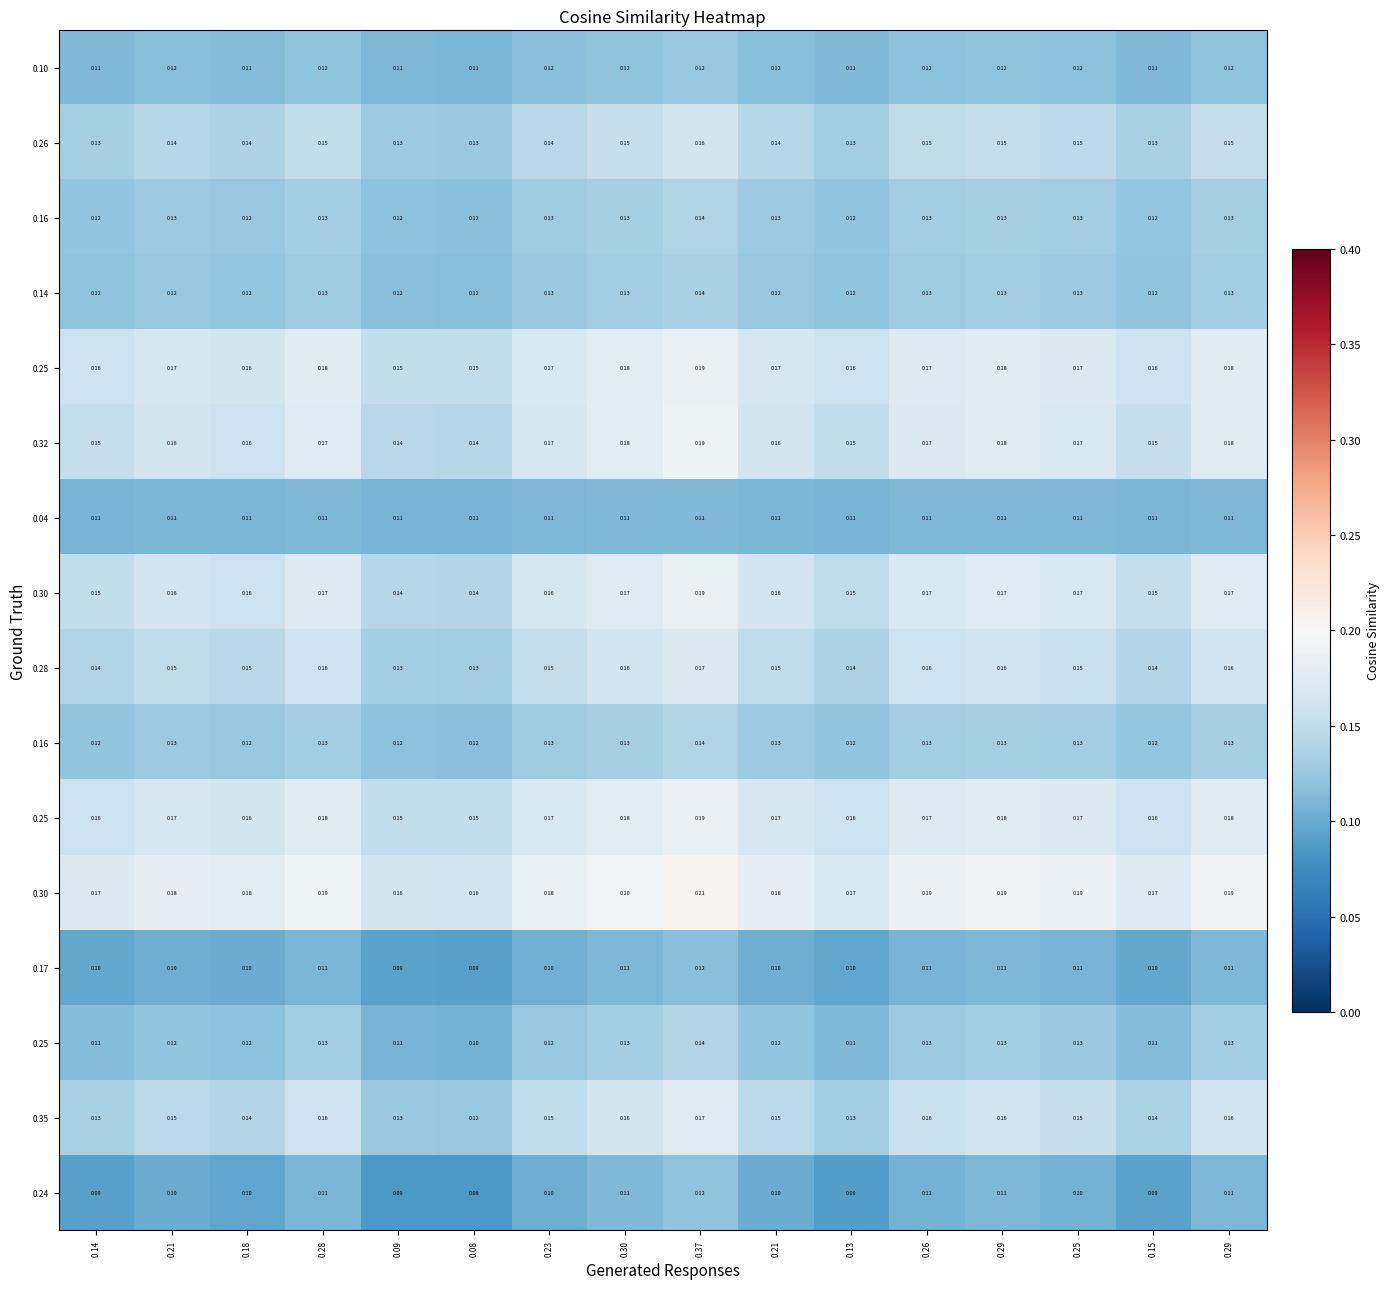

What is the smallest value displayed?

0.1